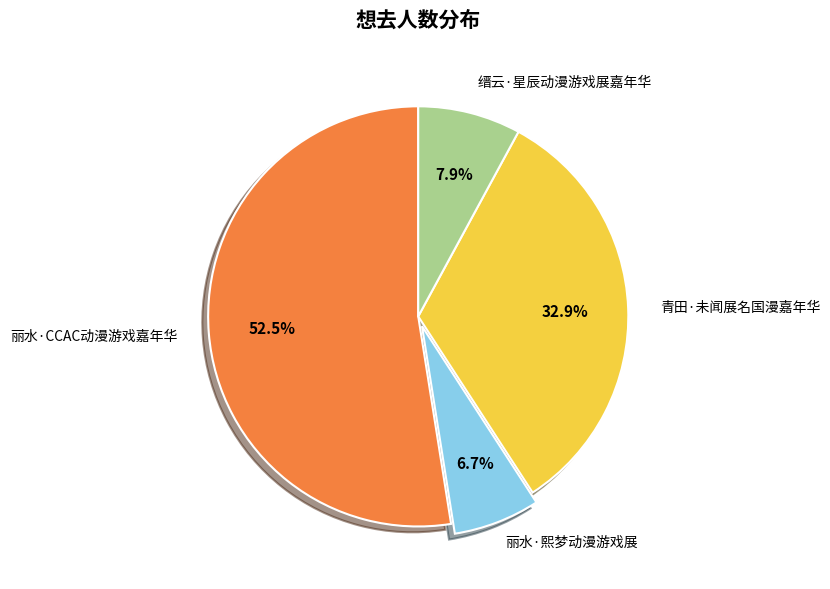

Does any single category account for the majority?

Yes